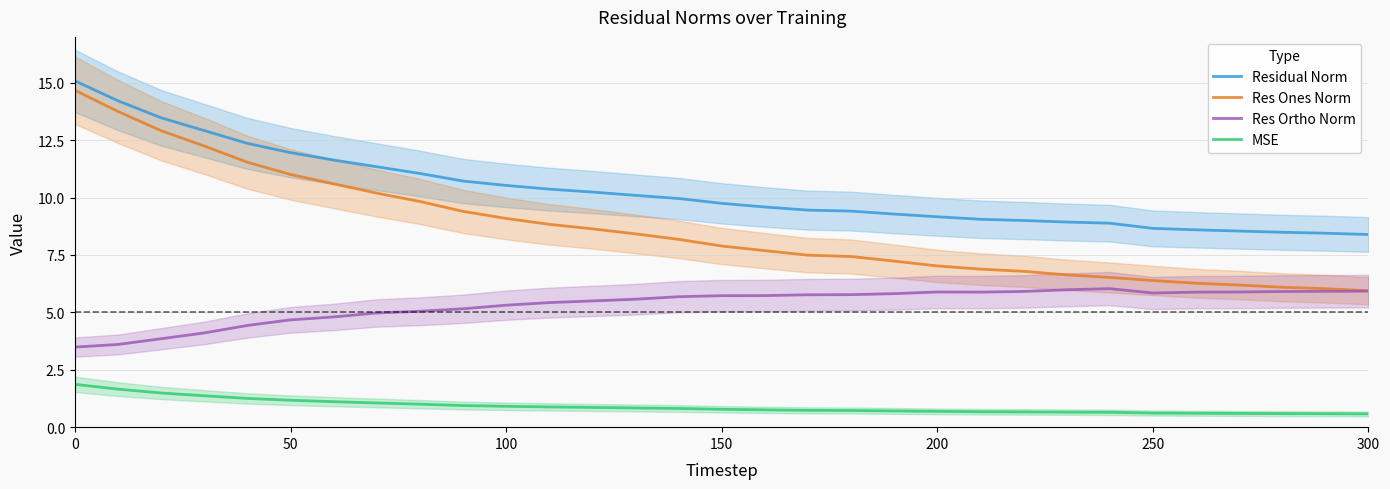

True or false: Res Ortho Norm and Res Ones Norm cross at least once.

False